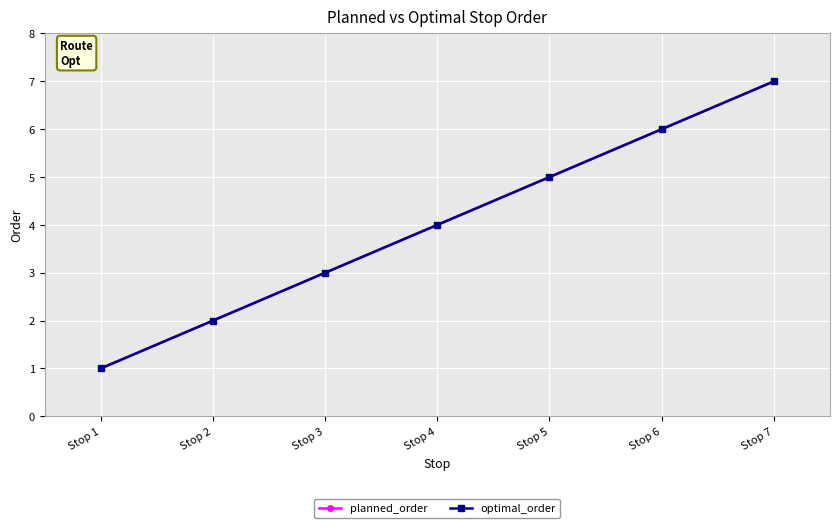

Does the chart have visible grid lines?

Yes